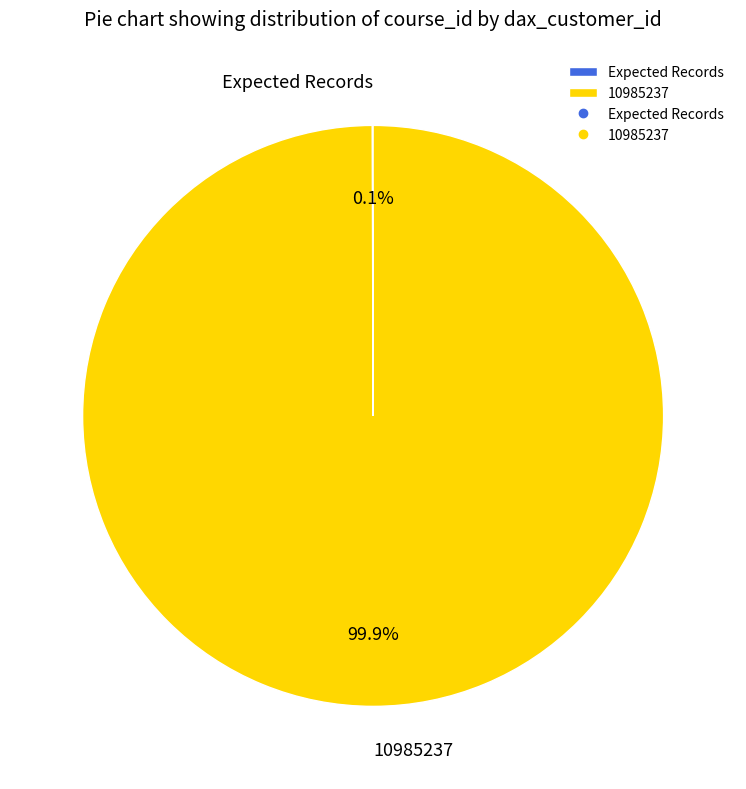

Which category has the biggest portion of the pie?

10985237